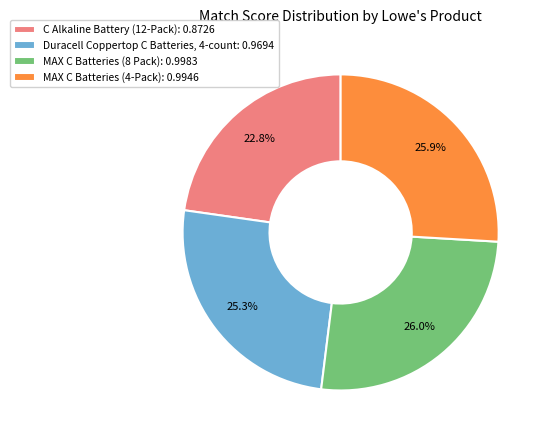

How many slices are in this pie chart?

4